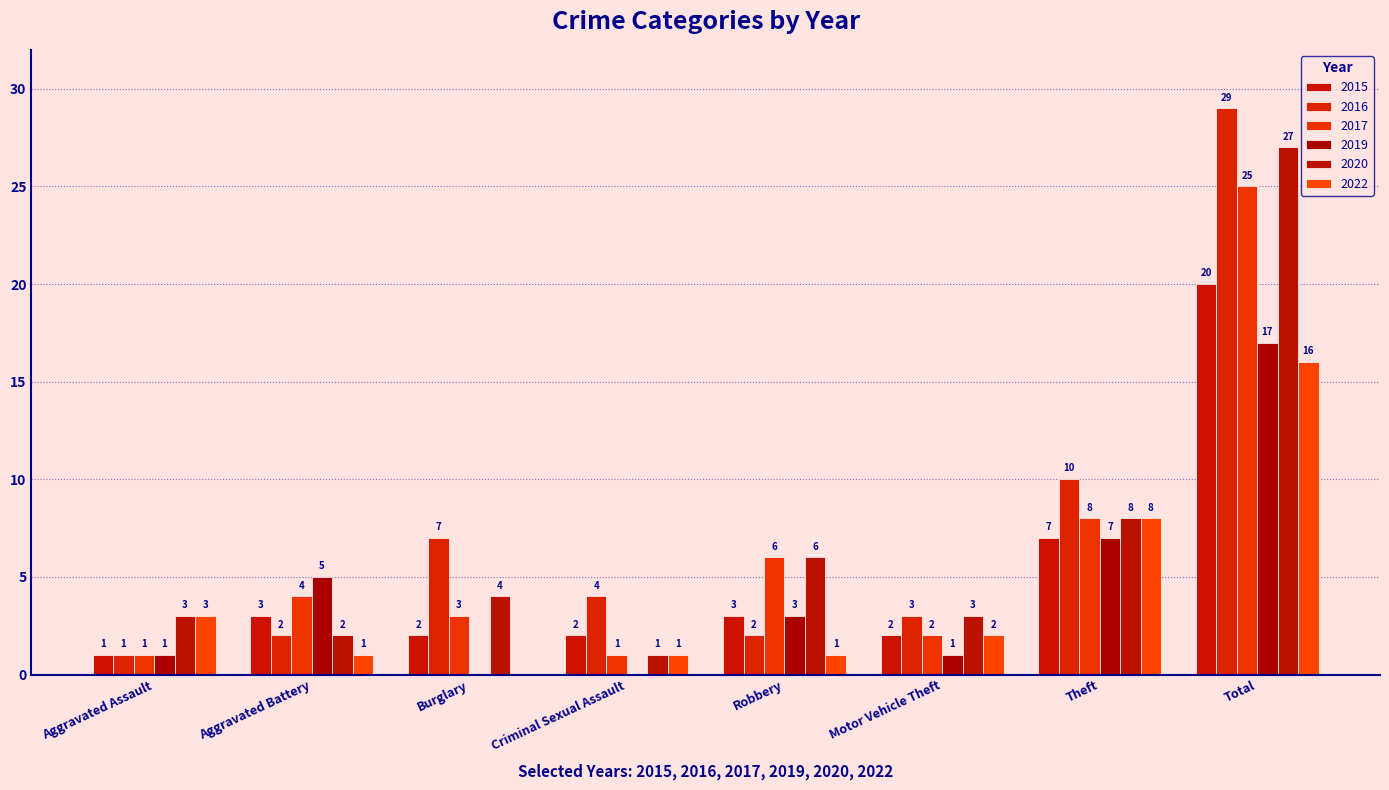

Reading left to right, extract all data points from this chart.

2015: 1	3	2	2	3	2	7	20
2016: 1	2	7	4	2	3	10	29
2019: 1	5	0	0	3	1	7	17
2020: 3	2	4	1	6	3	8	27
2022: 3	1	0	1	1	2	8	16
2017: 1	4	3	1	6	2	8	25